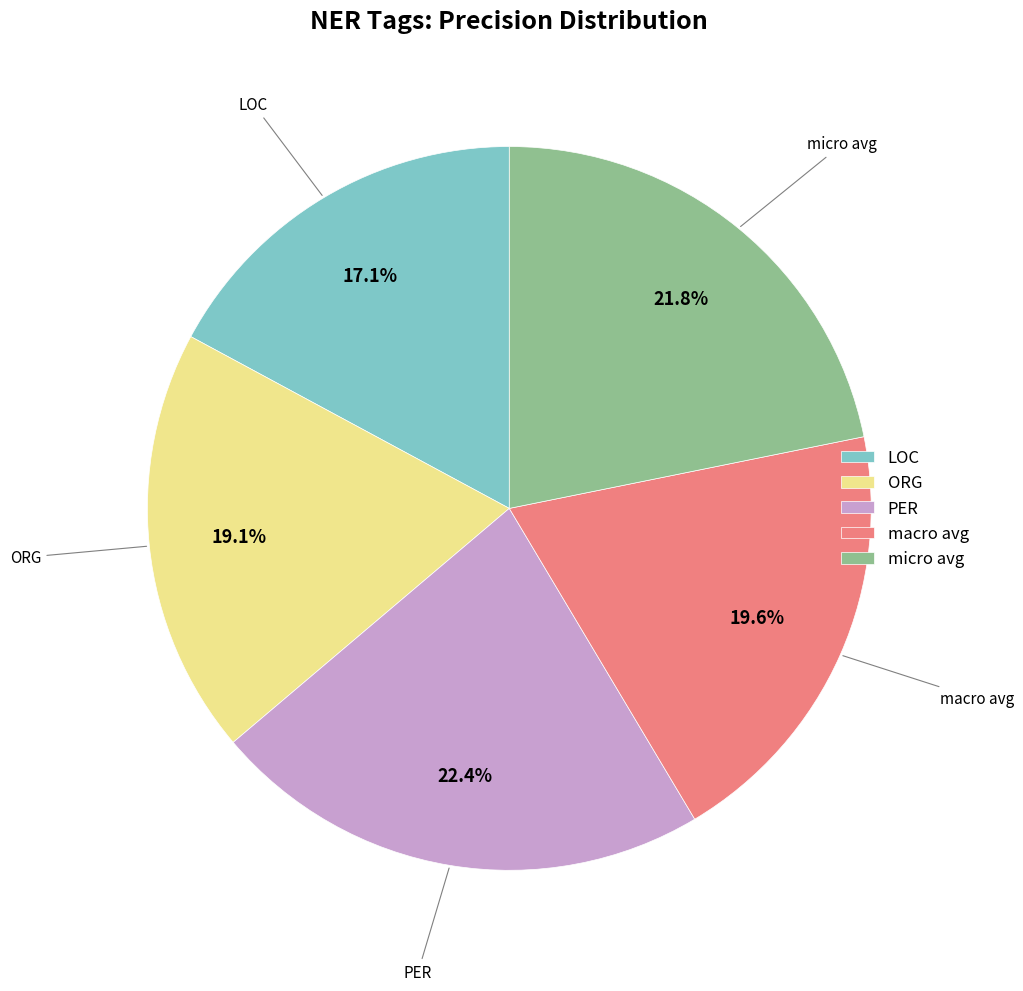

Rank the categories by value from lowest to highest.

LOC, ORG, macro avg, micro avg, PER